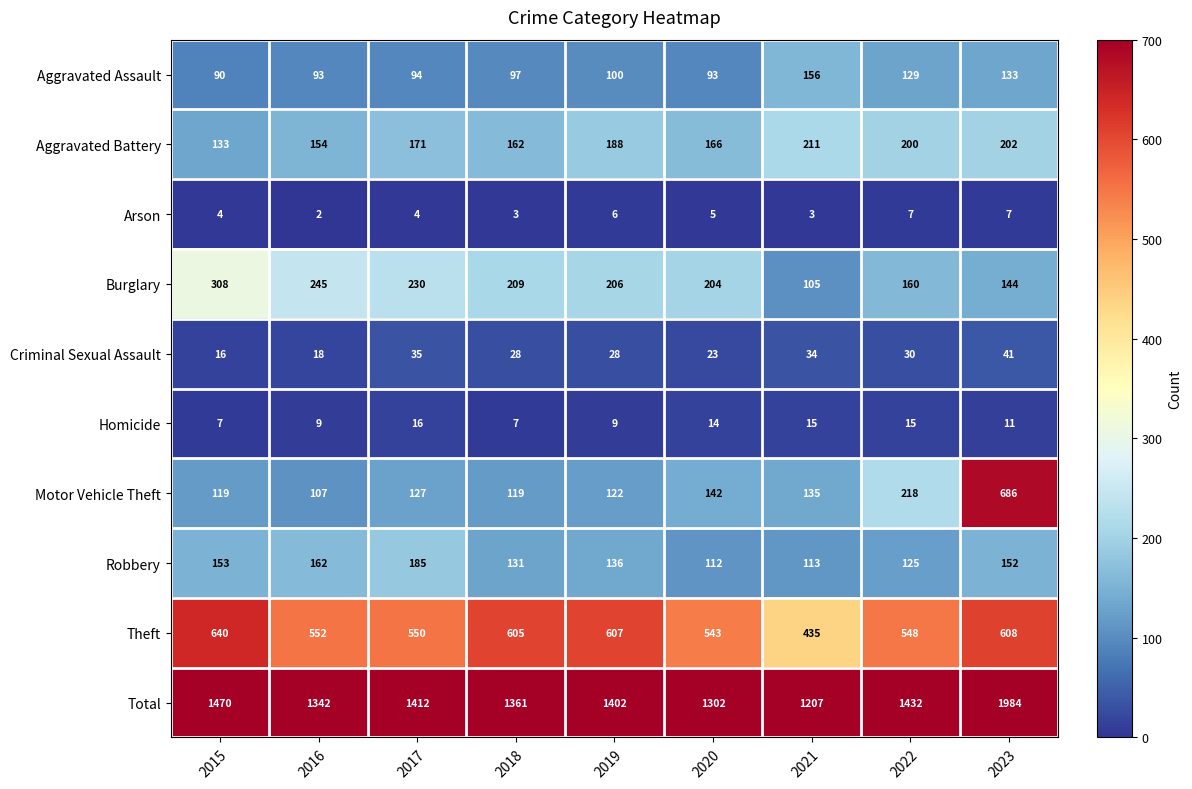

At which label is Total closest to 1595?

2015